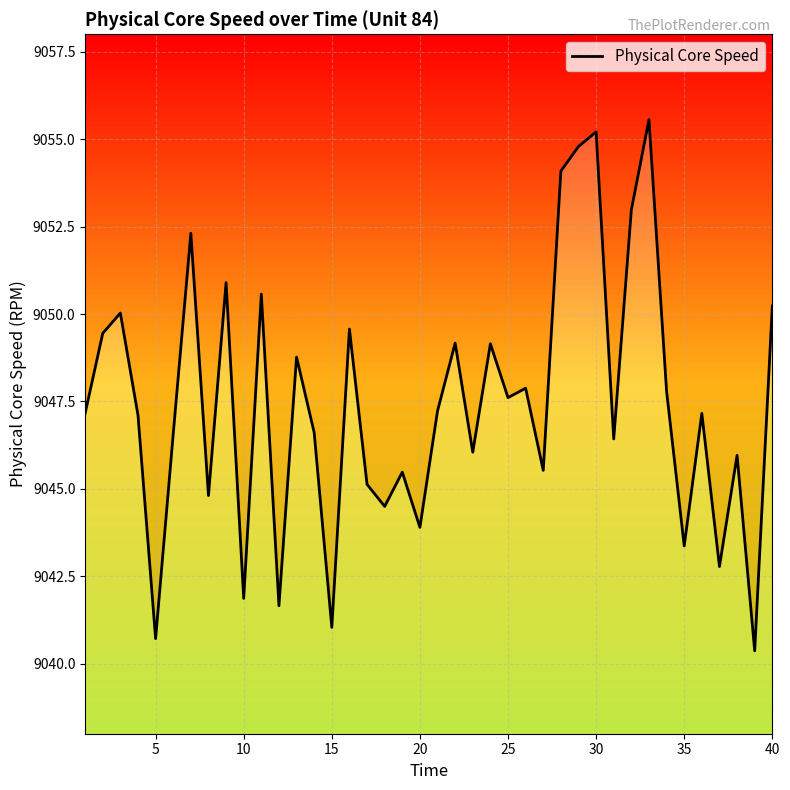

What is the sum of the values at 17 and 35?

18091.7